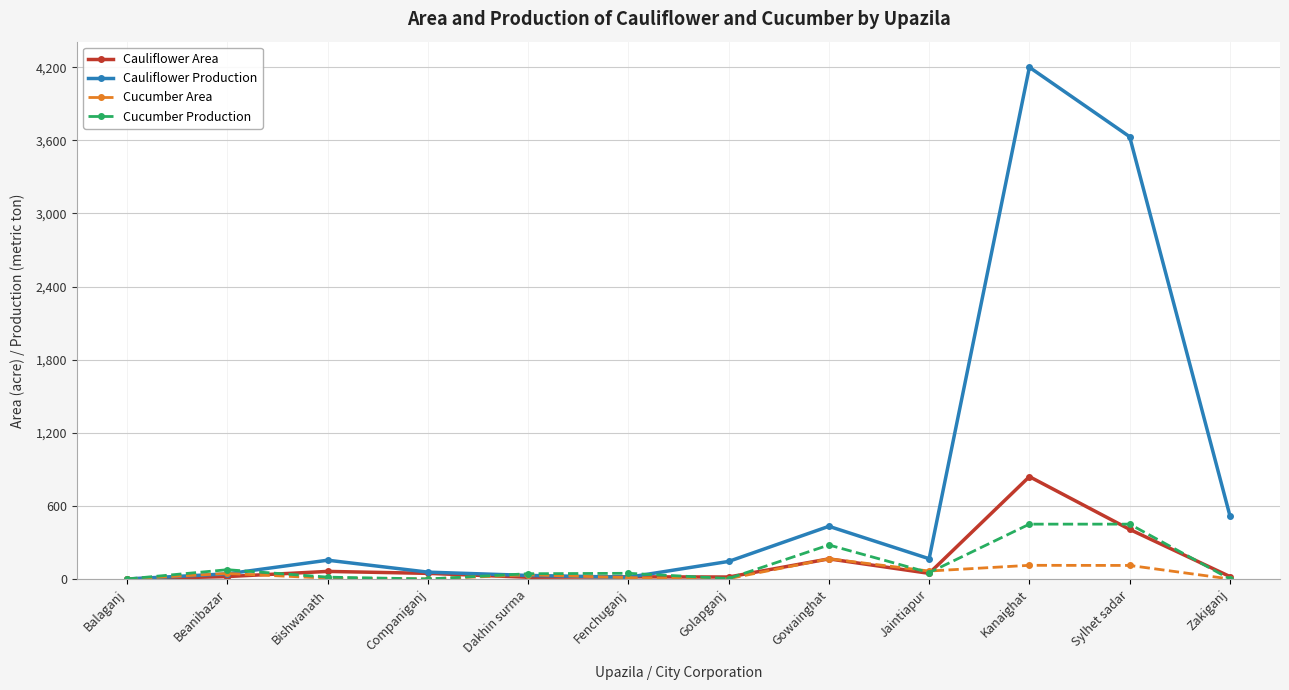

What is the difference between the second highest and second lowest values in the Cucumber Production series?

450.0